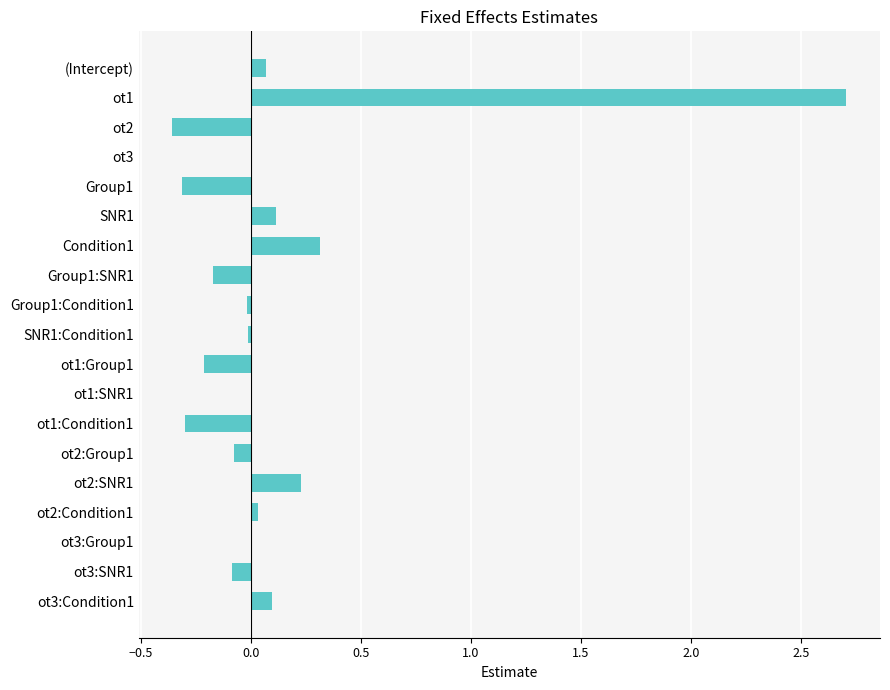

Which category has the highest value across all series?

ot1